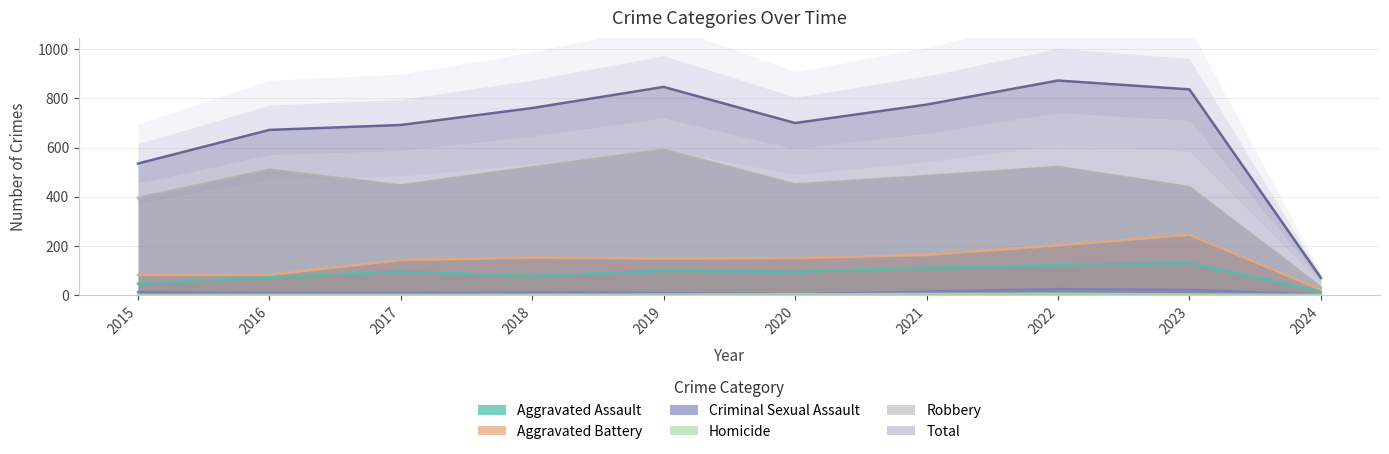

True or false: Robbery has more than 2 points higher than both neighbors.

True